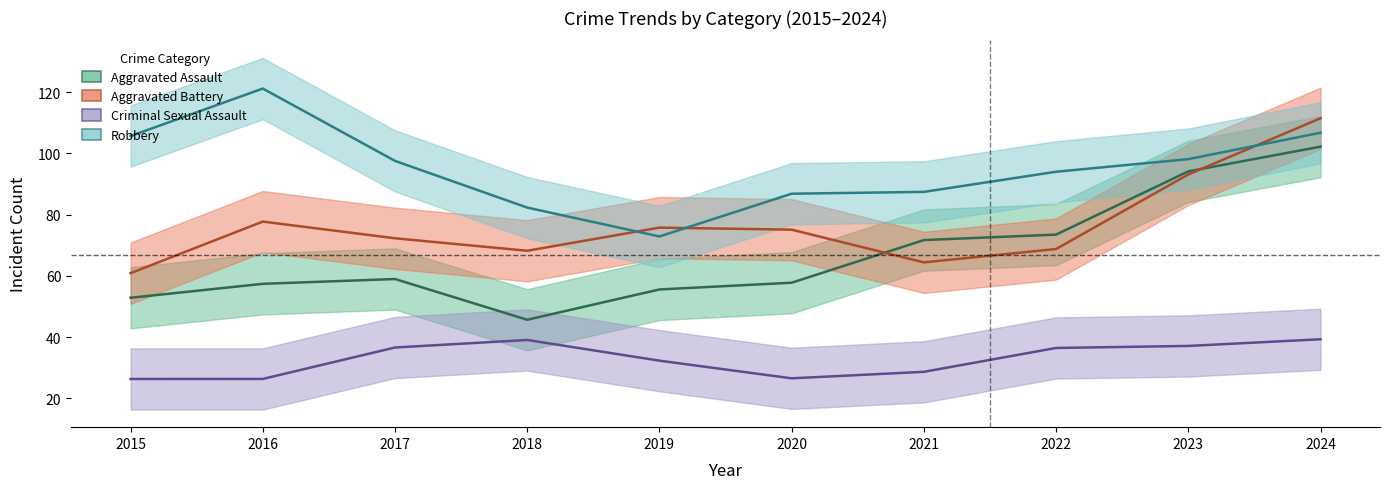

Which has a higher value, 2023 or 2019?

2023